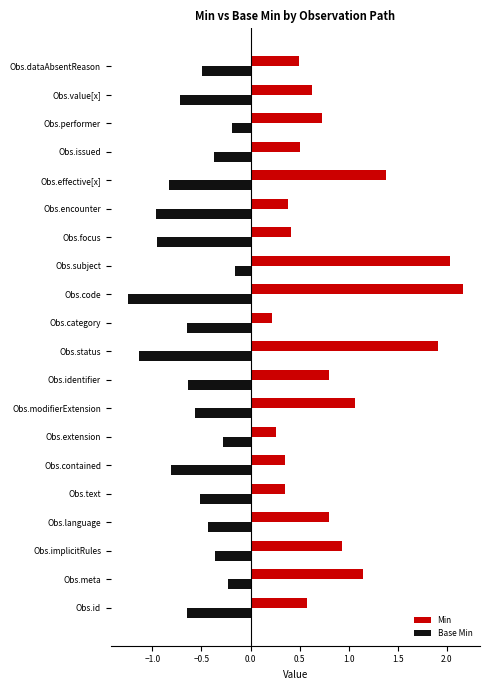

What is the difference between the maximum and minimum values in the Min series?

1.9